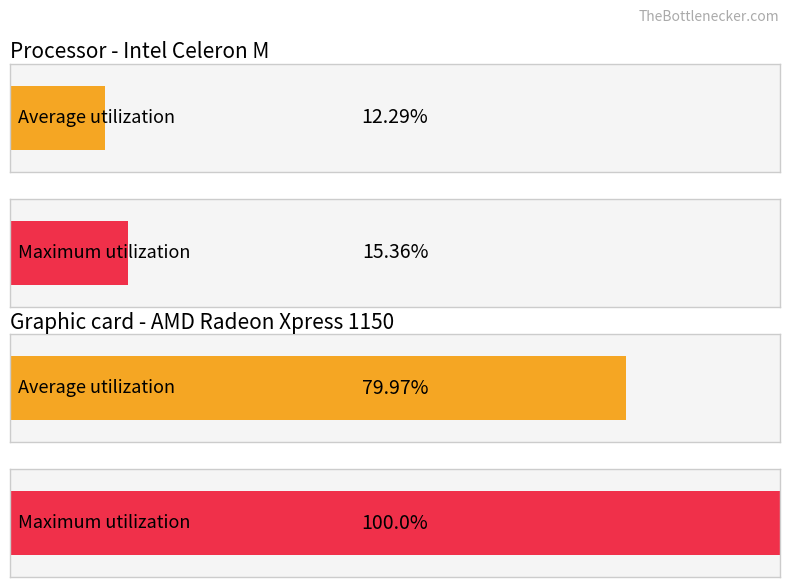

The value of Maximum utilization at May 15, 2019 is 10. True or false?

False